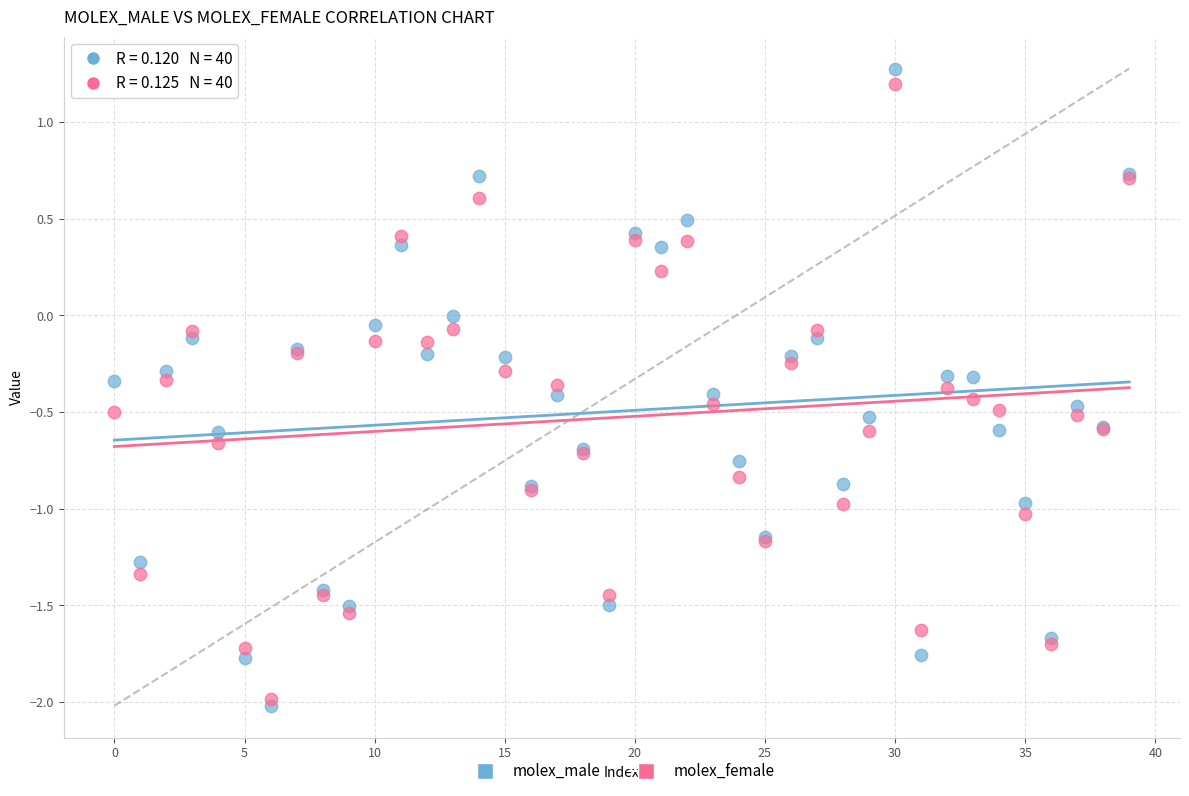

Which series reaches the minimum Y coordinate?

molex_male